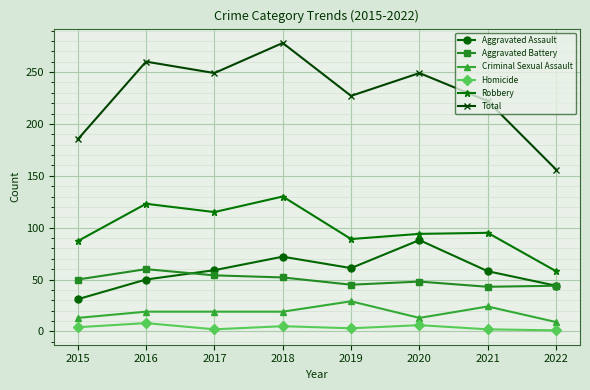

At which category is the sum across all series the highest?

2018